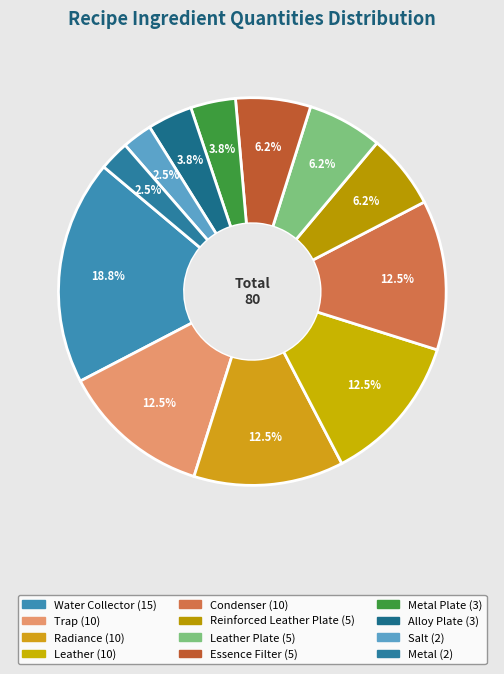

Is there any slice that represents more than half of the pie?

No